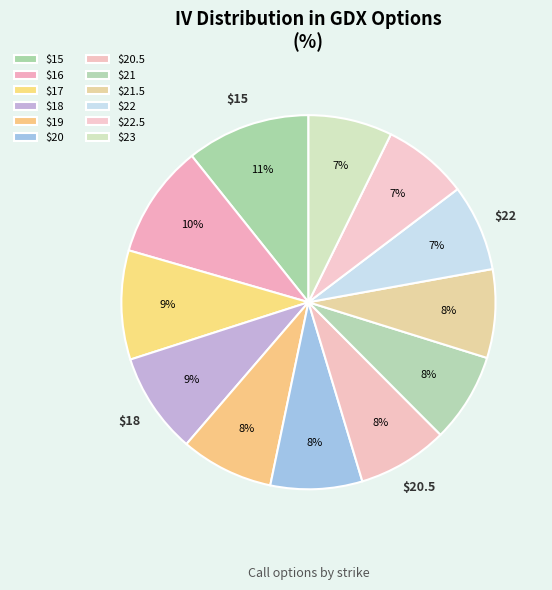

How many slices are in this pie chart?

12